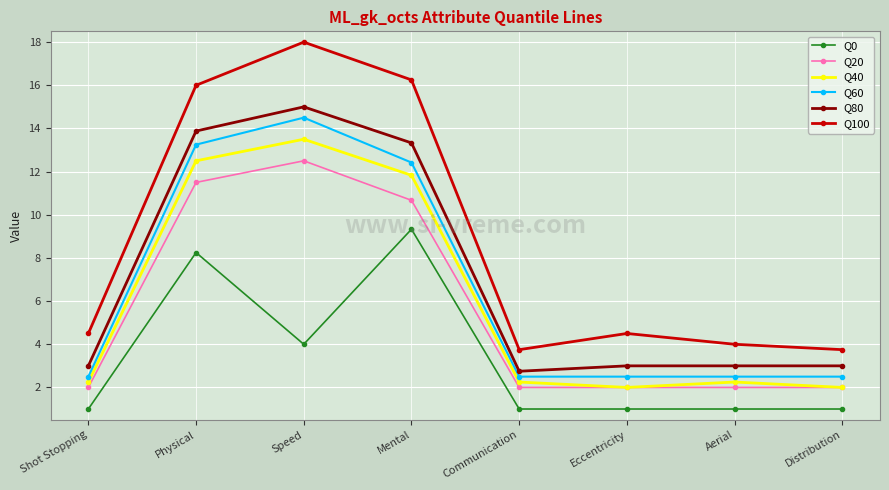

The Q60 series shows 1.3 at Aerial. True or false?

False